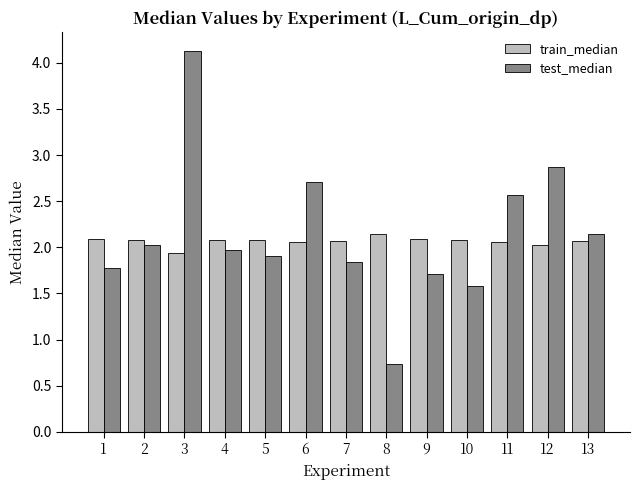

Does the chart contain any negative values?

No